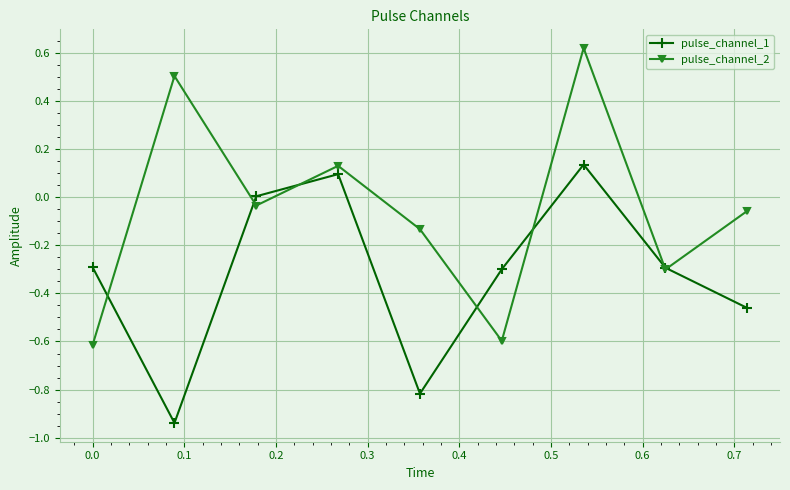

Which series has the largest range (max minus min)?

pulse_channel_2